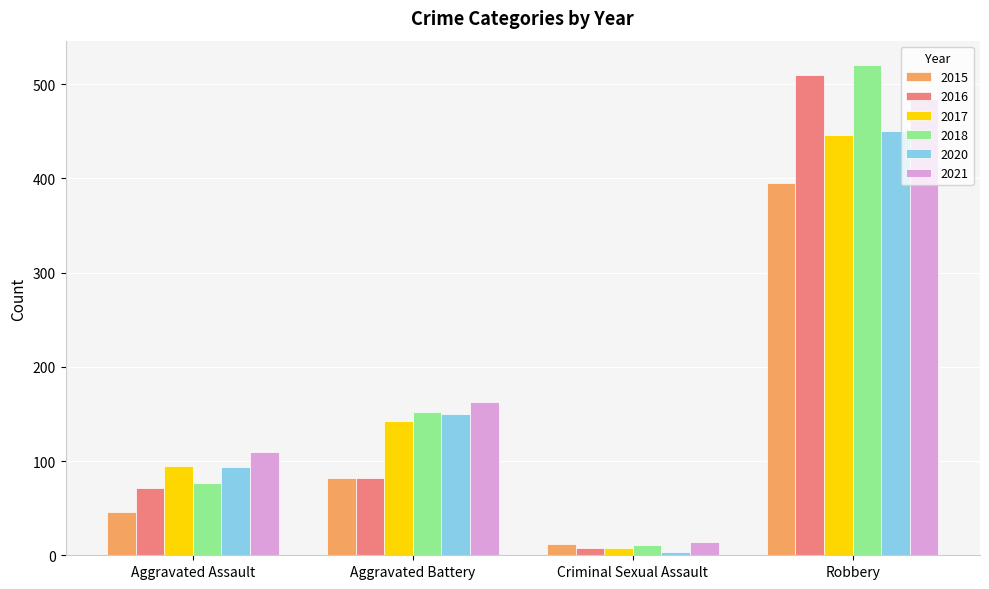

Does the chart contain stacked bars?

No